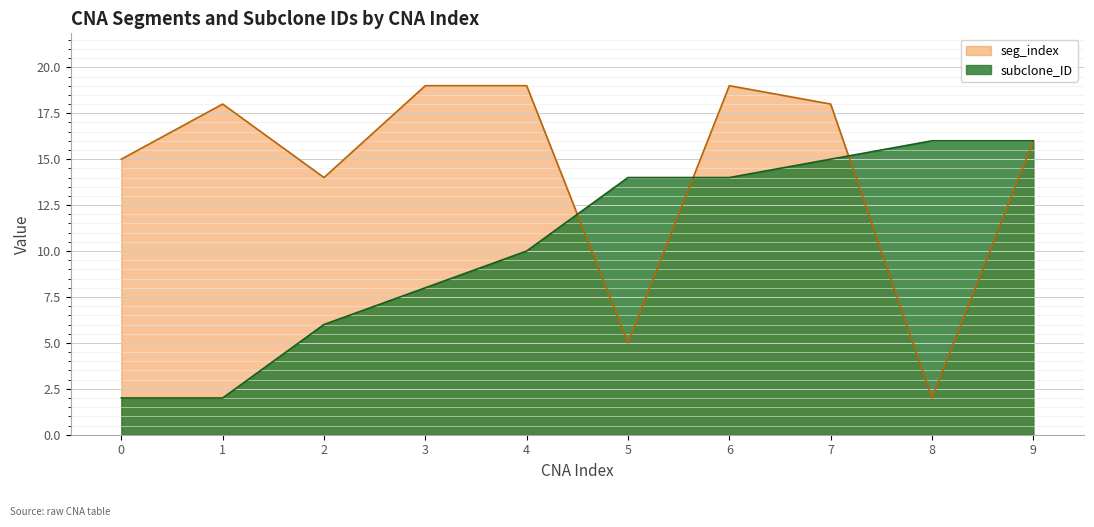

How many interior local peaks does the seg_index series have?

2